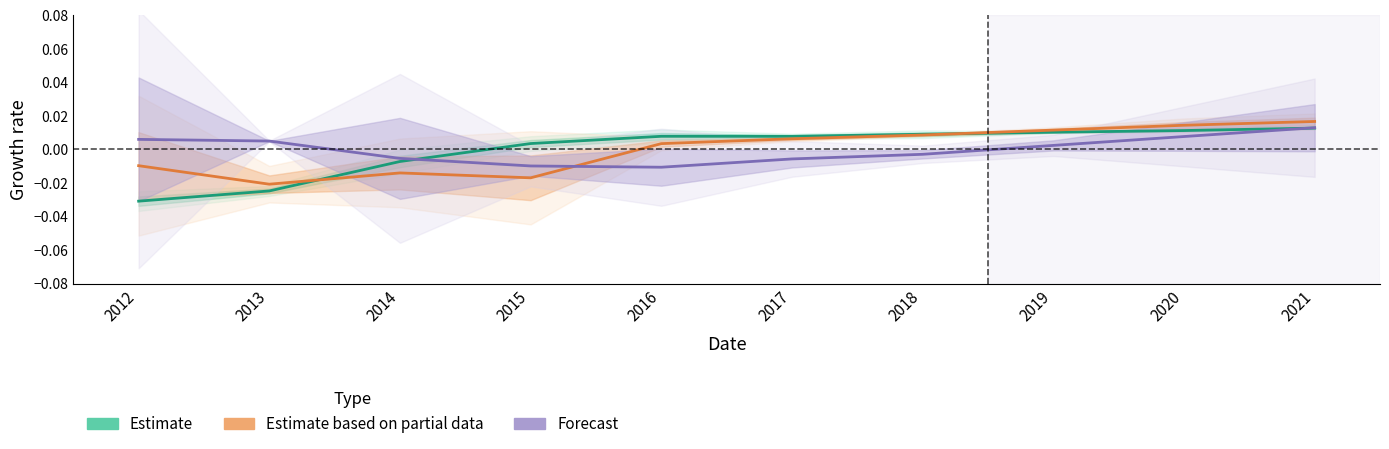

Is the value of Estimate based on partial data at 2019 greater than the value of Forecast at 2016?

Yes